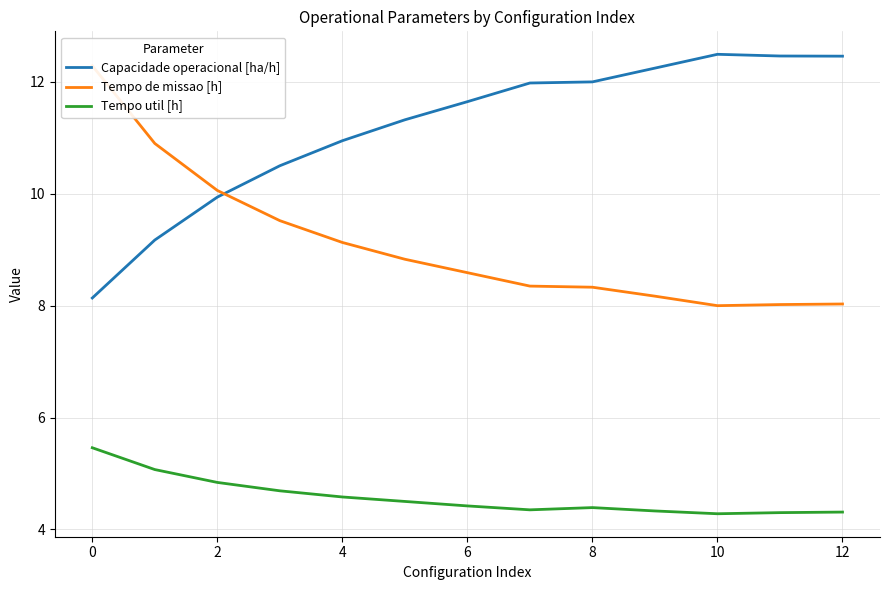

What is the difference between the maximum and minimum values in the Tempo util [h] series?

1.2